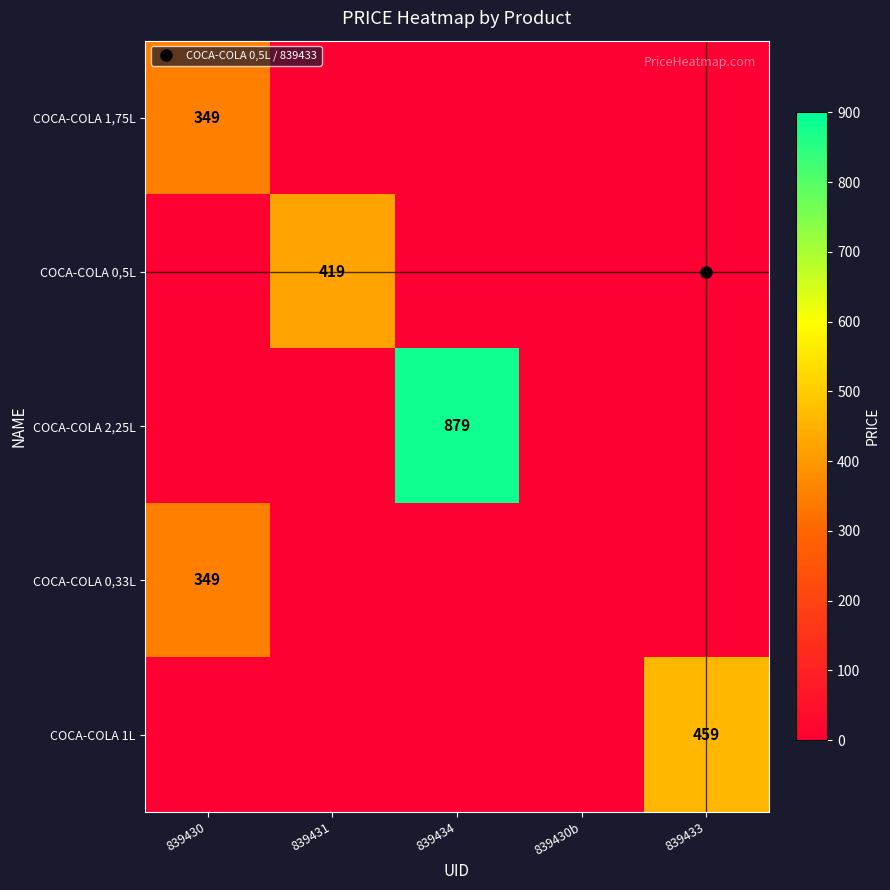

At which label does COCA-COLA 1,75L reach its minimum?

839431